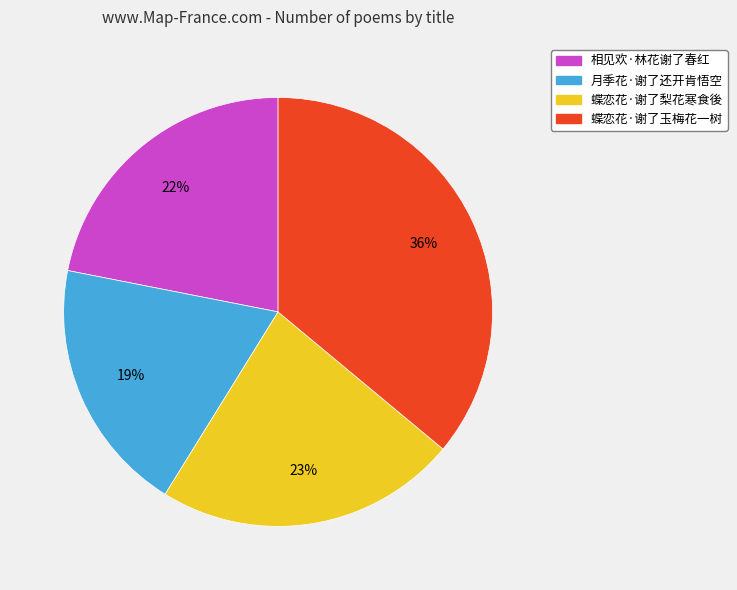

Does any single category account for the majority?

No